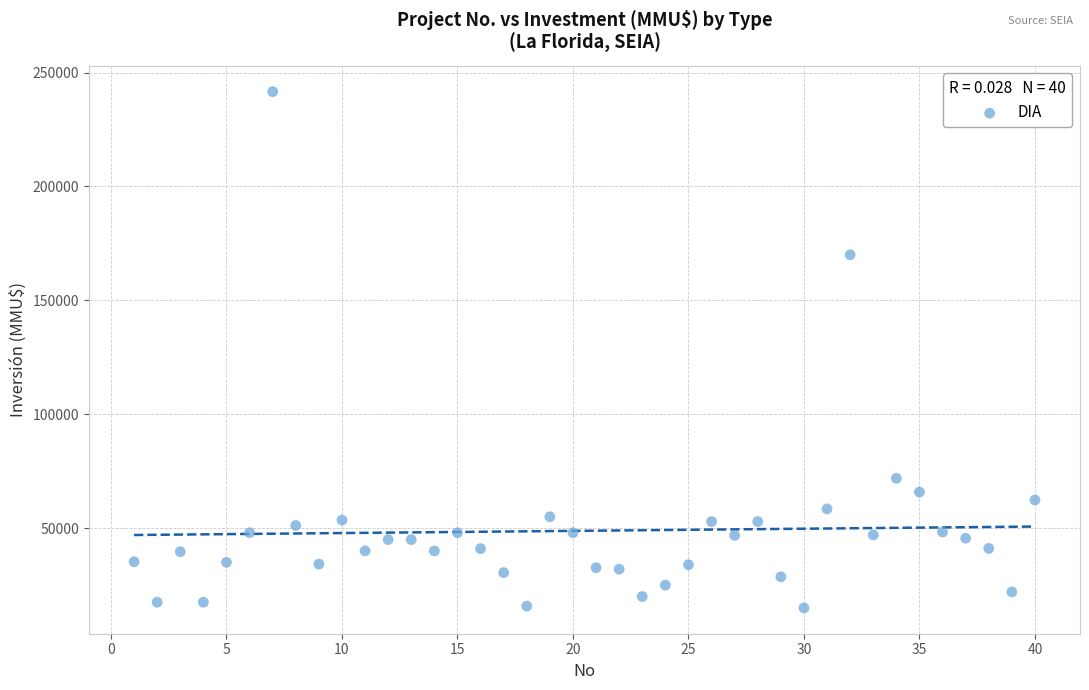

What Y value in the scatter plot is closest to 128304?

170000